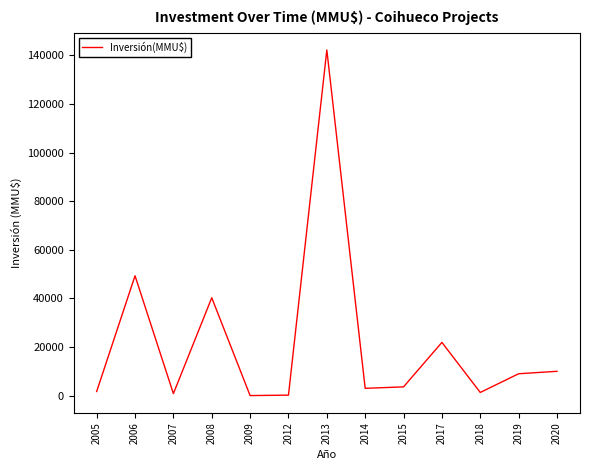

What is the smallest value displayed?

22